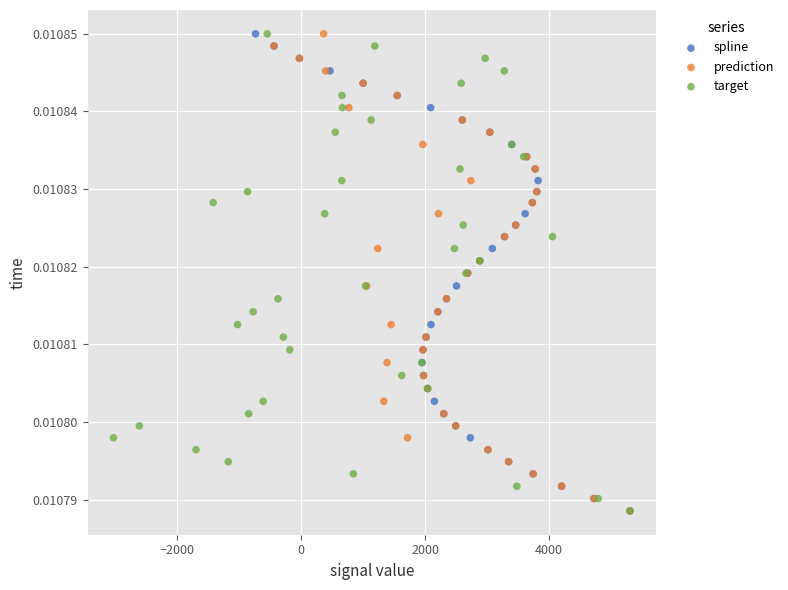

What are all the series names shown in the legend?

spline, prediction, target